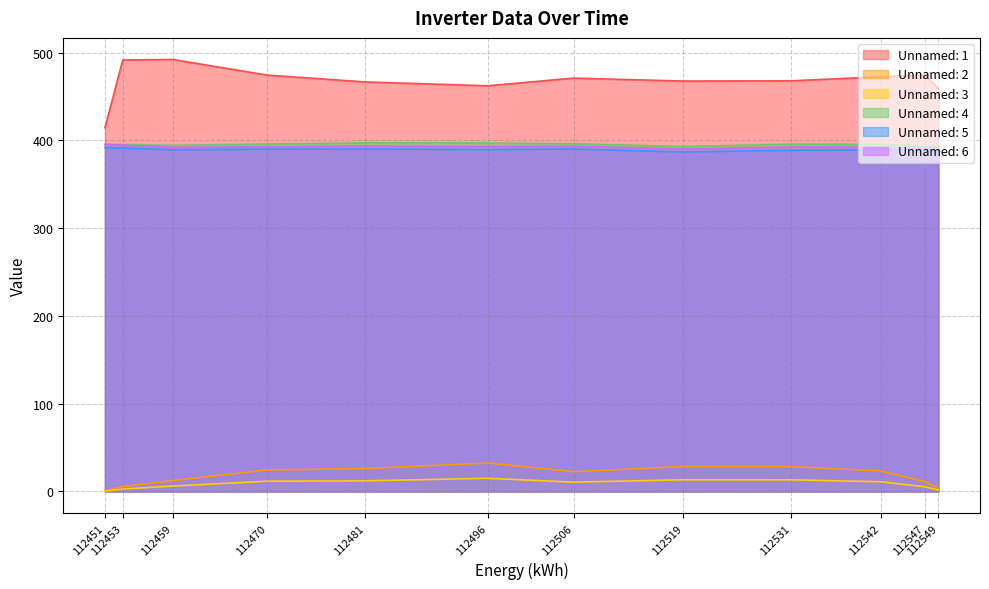

What is the total value across all series at 112519?

1679.8